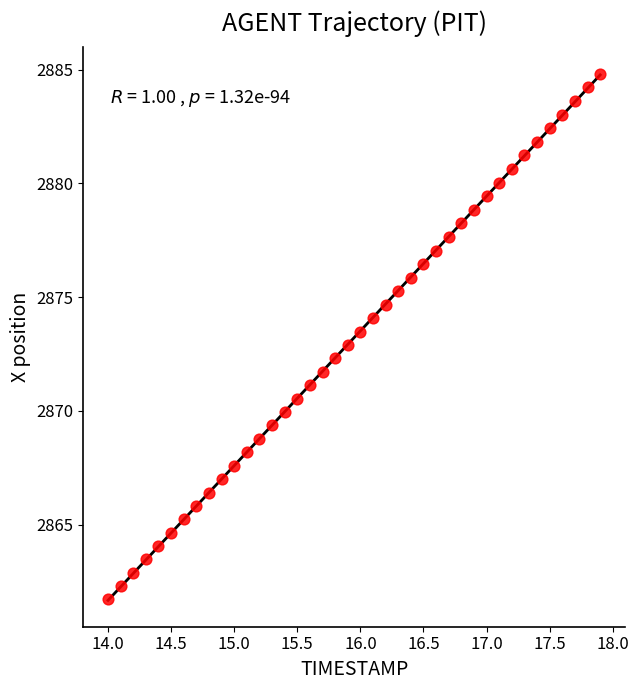

What is the range of Y values (max minus min)?

23.1